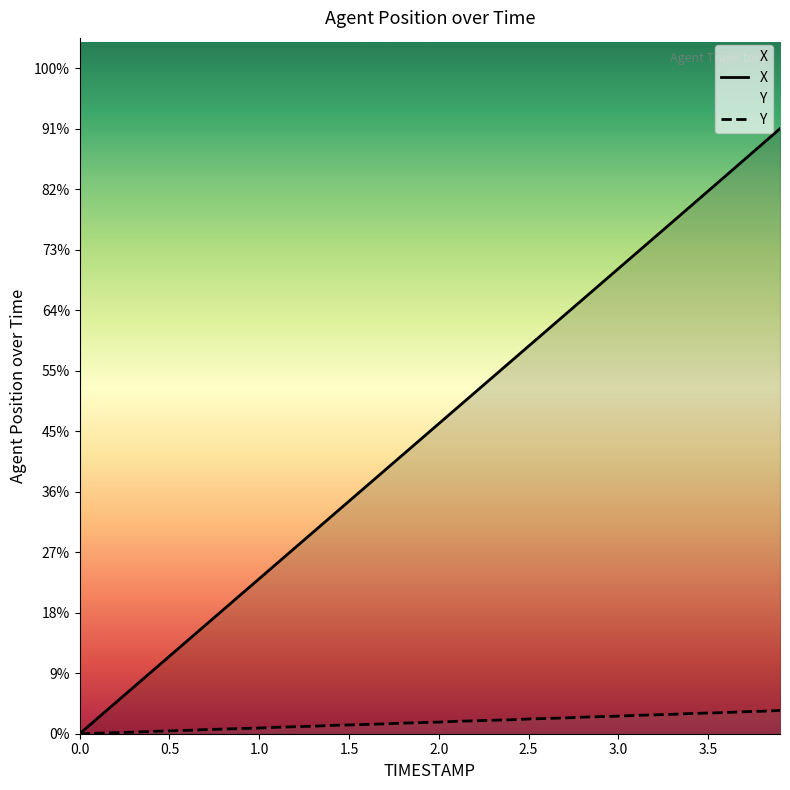

True or false: X and Y intersect in this chart.

False